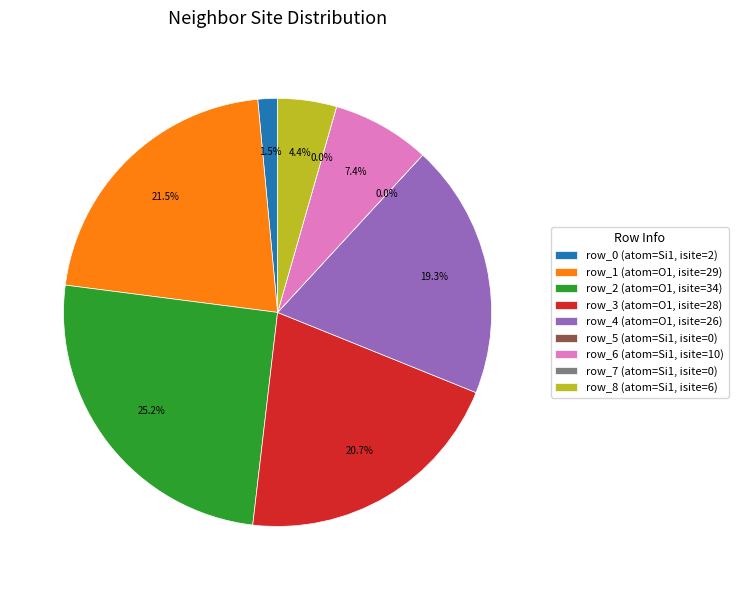

What percentage is NOT represented by row_0?

98.5%